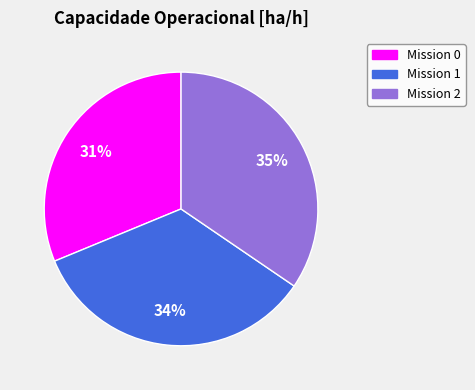

To the nearest percent, what is the average slice percentage?

33%